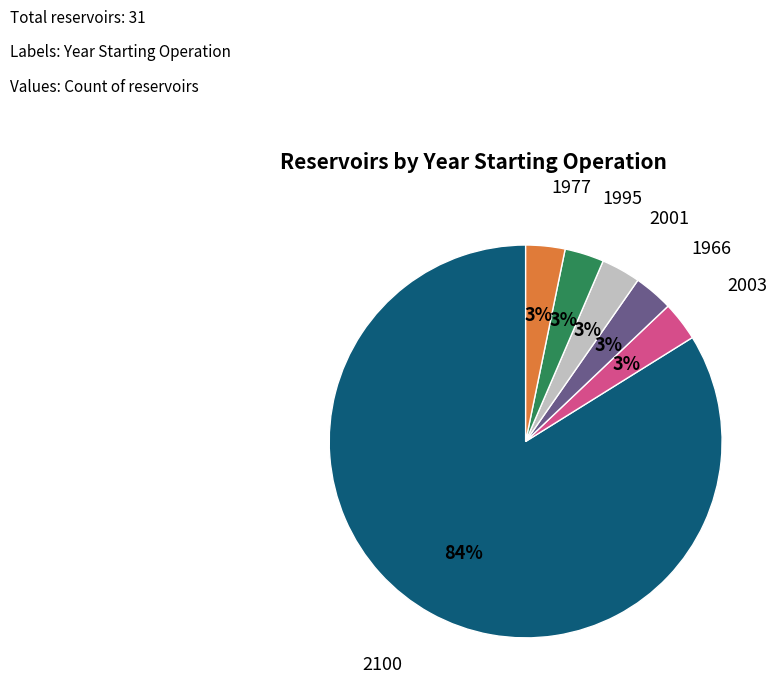

How many segments does this pie chart have?

6